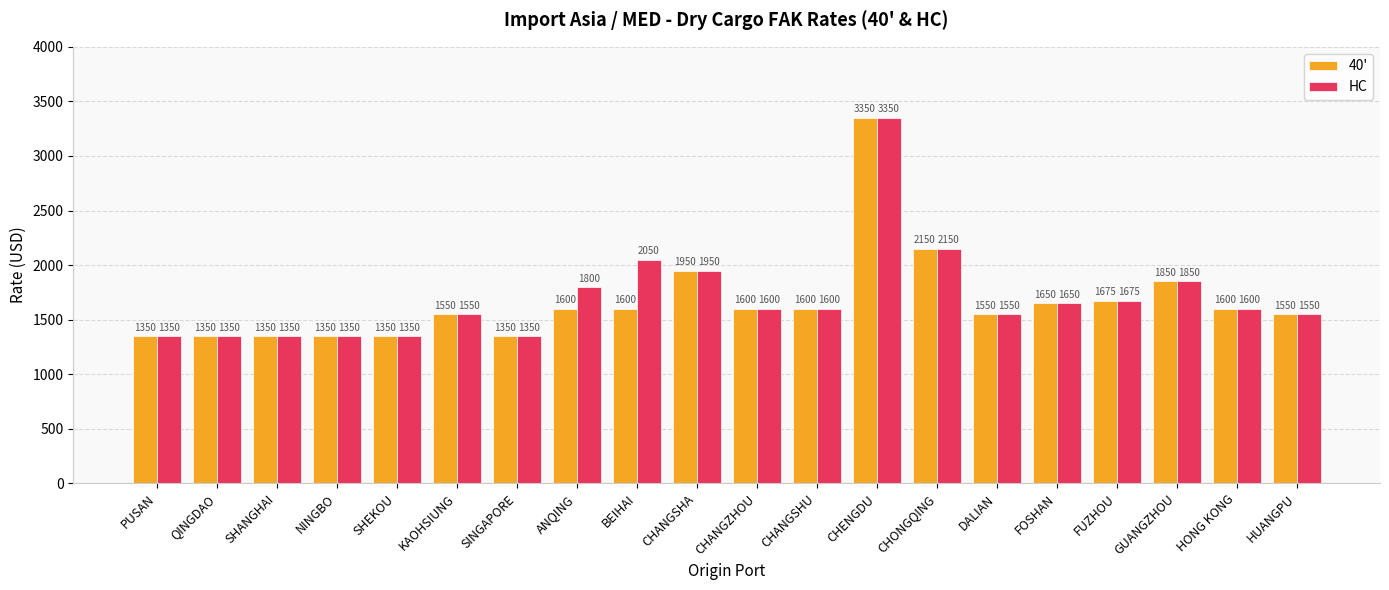

Reading right to left, transcribe all the data shown in this chart.

40': HUANGPU=1550	HONG KONG=1600	GUANGZHOU=1850	FUZHOU=1675	FOSHAN=1650	DALIAN=1550	CHONGQING=2150	CHENGDU=3350	CHANGSHU=1600	CHANGZHOU=1600	CHANGSHA=1950	BEIHAI=1600	ANQING=1600	SINGAPORE=1350	KAOHSIUNG=1550	SHEKOU=1350	NINGBO=1350	SHANGHAI=1350	QINGDAO=1350	PUSAN=1350
HC: HUANGPU=1550	HONG KONG=1600	GUANGZHOU=1850	FUZHOU=1675	FOSHAN=1650	DALIAN=1550	CHONGQING=2150	CHENGDU=3350	CHANGSHU=1600	CHANGZHOU=1600	CHANGSHA=1950	BEIHAI=2050	ANQING=1800	SINGAPORE=1350	KAOHSIUNG=1550	SHEKOU=1350	NINGBO=1350	SHANGHAI=1350	QINGDAO=1350	PUSAN=1350